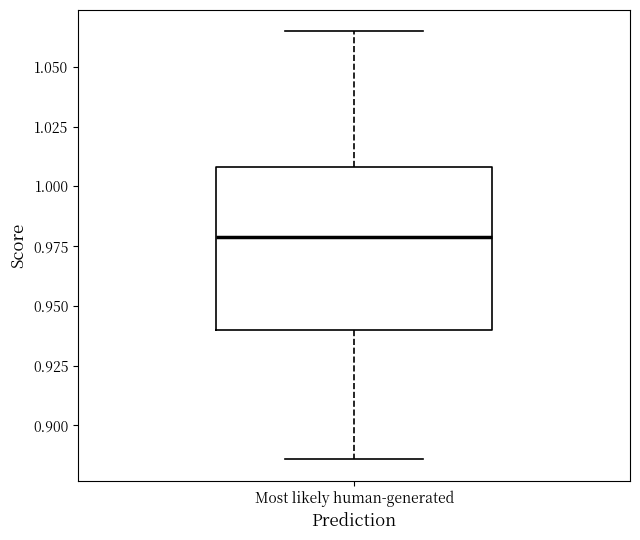

Transcribe this box plot: give where the median line is, the range the box spans, and where the two whiskers end, as read against the y-axis. The values are not printed on the chart, so give them approximately, as read against the axis.

median 0.980, box 0.940 to 1.010, whiskers 0.885 to 1.065